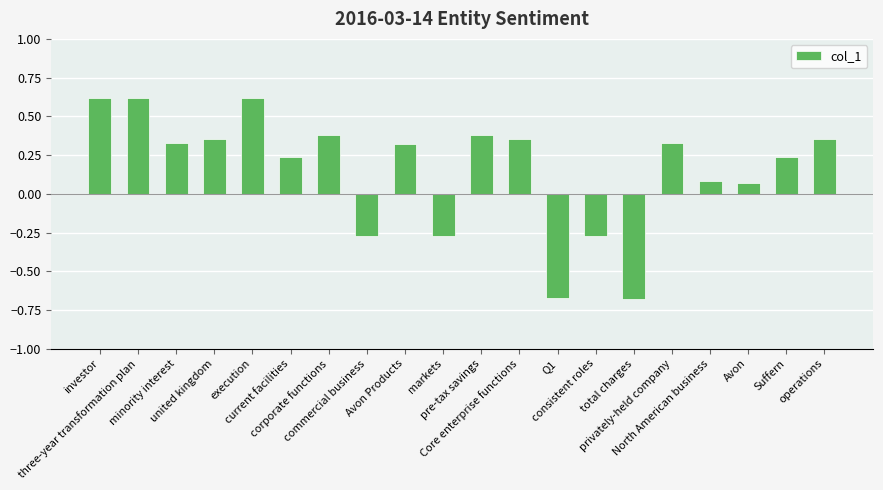

What is the sum of all values?

3.1